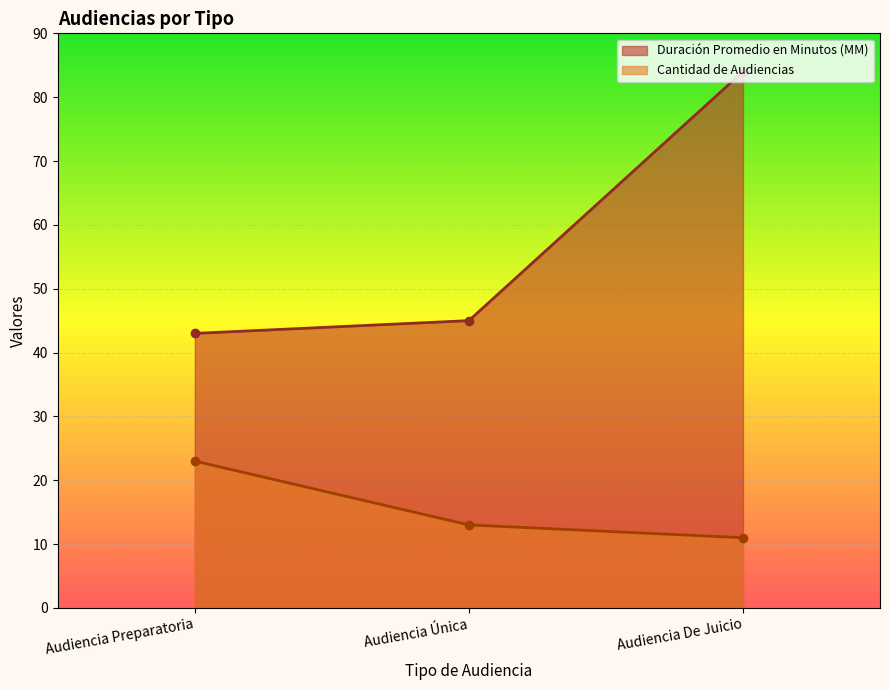

What is the value of the Cantidad de Audiencias point at the 1st from the left?

23